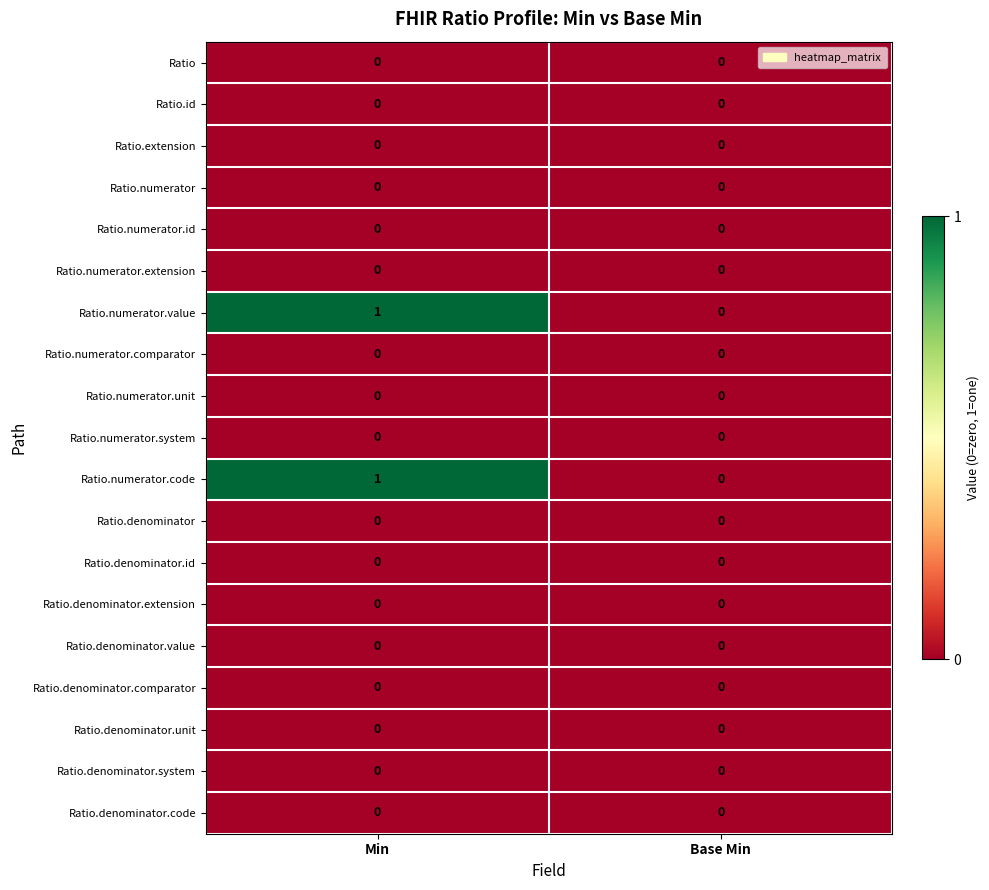

True or false: Ratio.denominator.code has a value of 0 at Base Min.

True